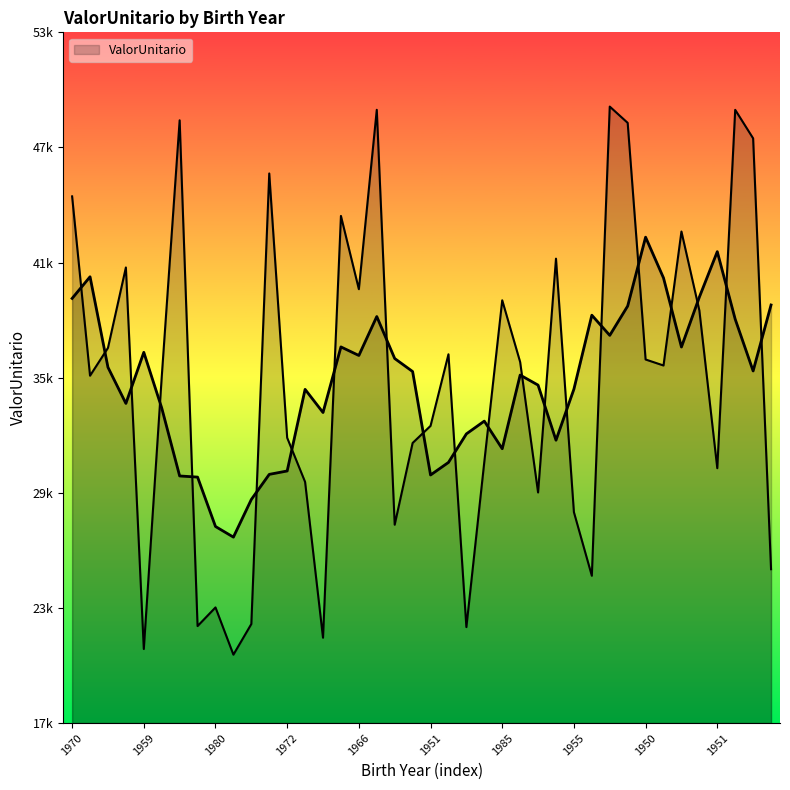

Which category has the highest value across all series?

1964